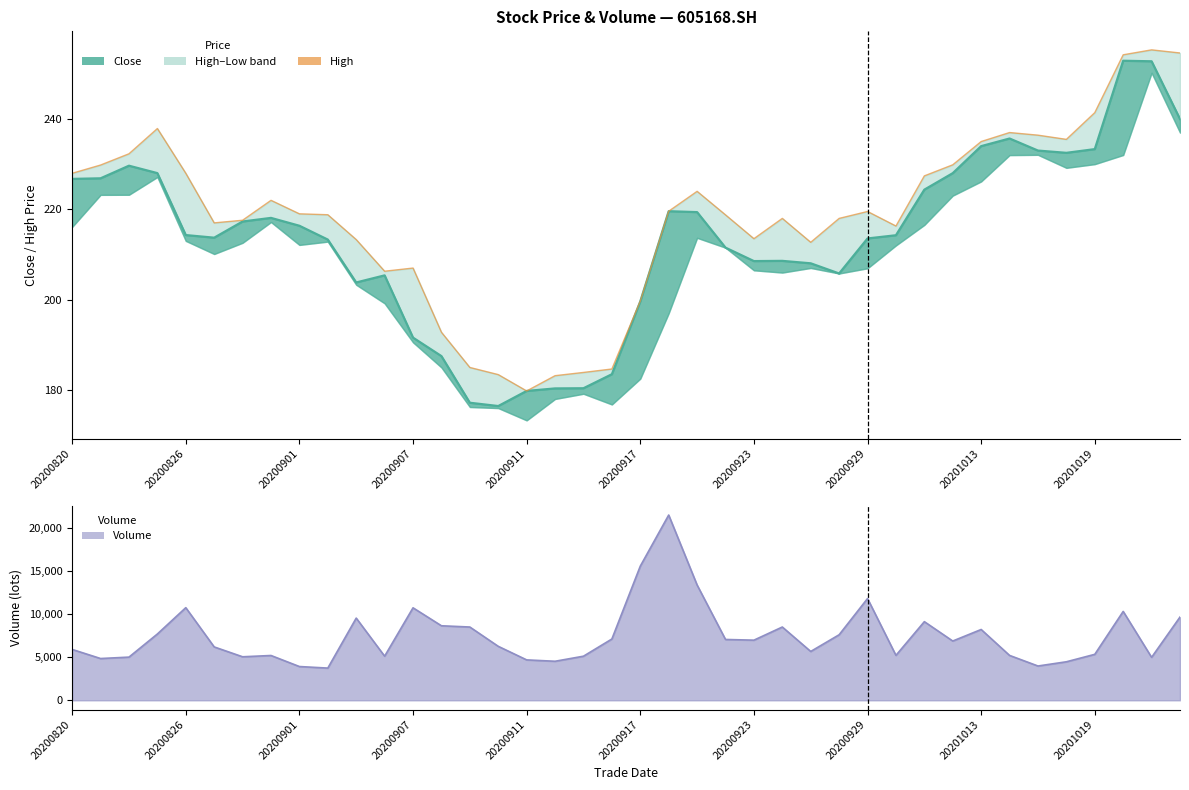

Is it true that Volume equals 4689.0 at 20200911?

True